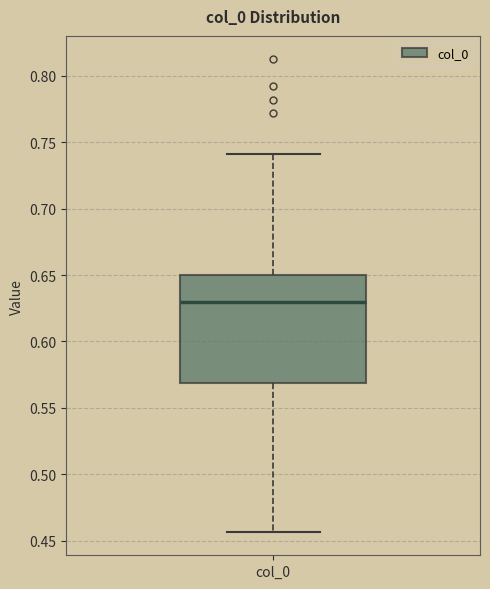

Where is the upper edge of the box for col_0 on the y-axis? The values are not printed on the chart, so give them approximately, as read against the axis.

0.650